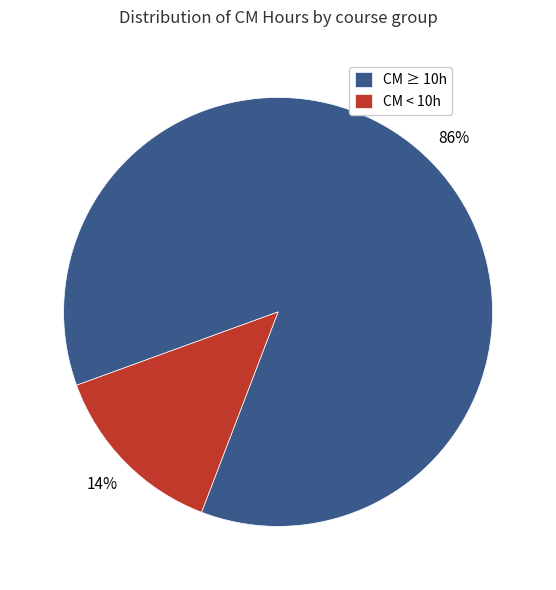

To the nearest percent, what is the average slice percentage?

50%